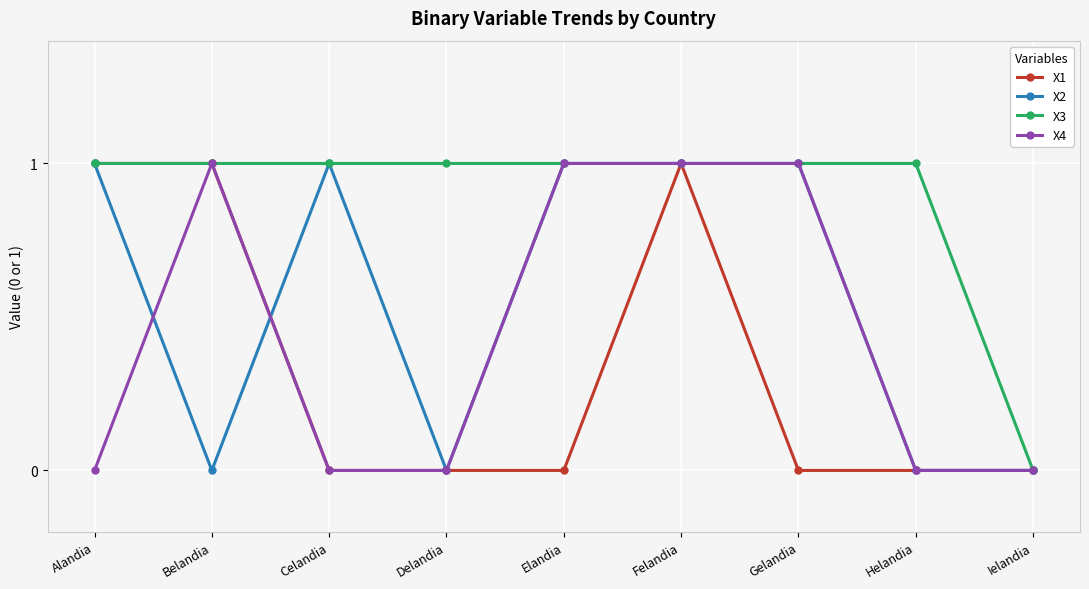

Does the chart have visible grid lines?

Yes